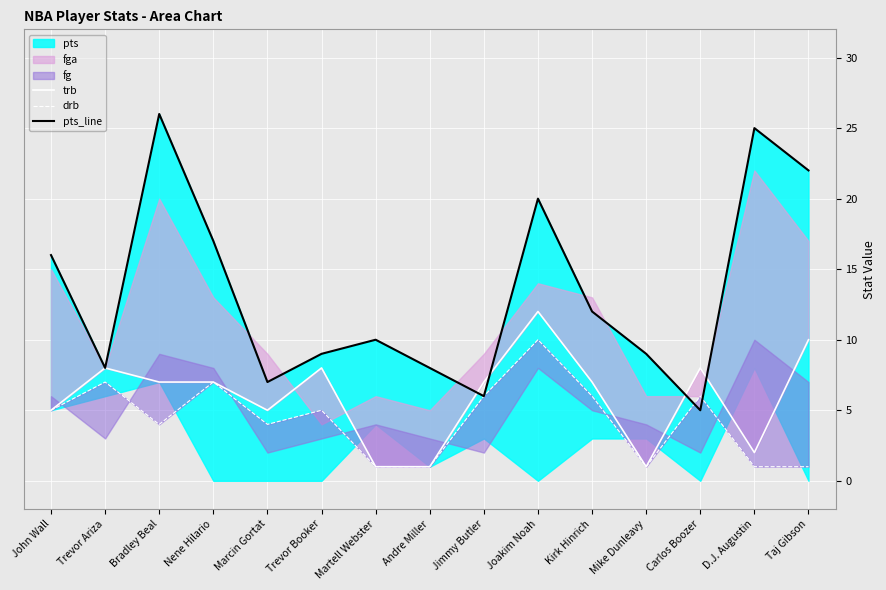

How many categories are shown in the chart?

15